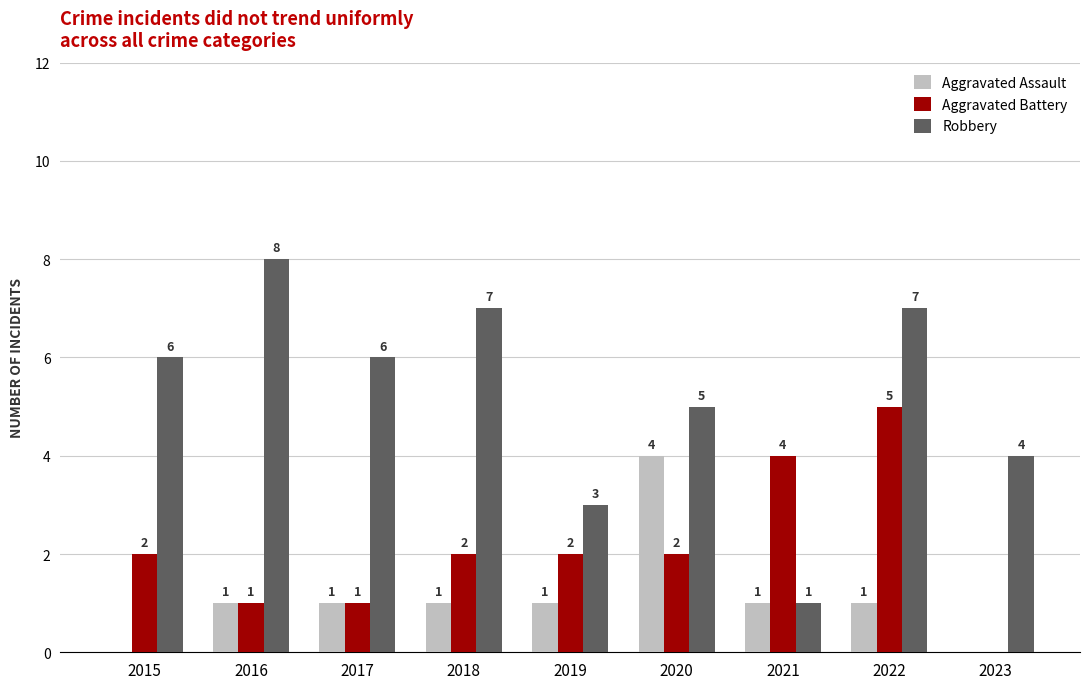

Between 2015 and 2022, which series saw the biggest shift?

Aggravated Battery